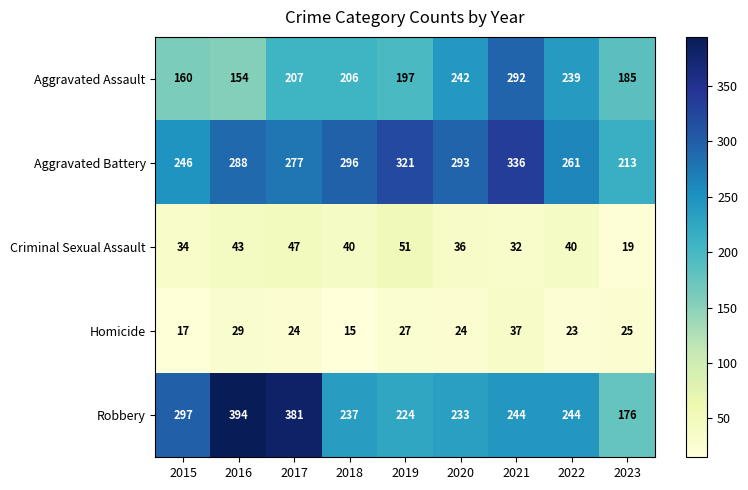

Rank the series at 2023 from lowest to highest value.

Criminal Sexual Assault, Homicide, Robbery, Aggravated Assault, Aggravated Battery